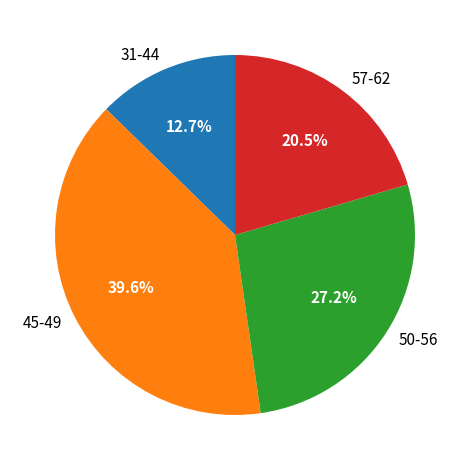

Is there any slice that represents more than half of the pie?

No